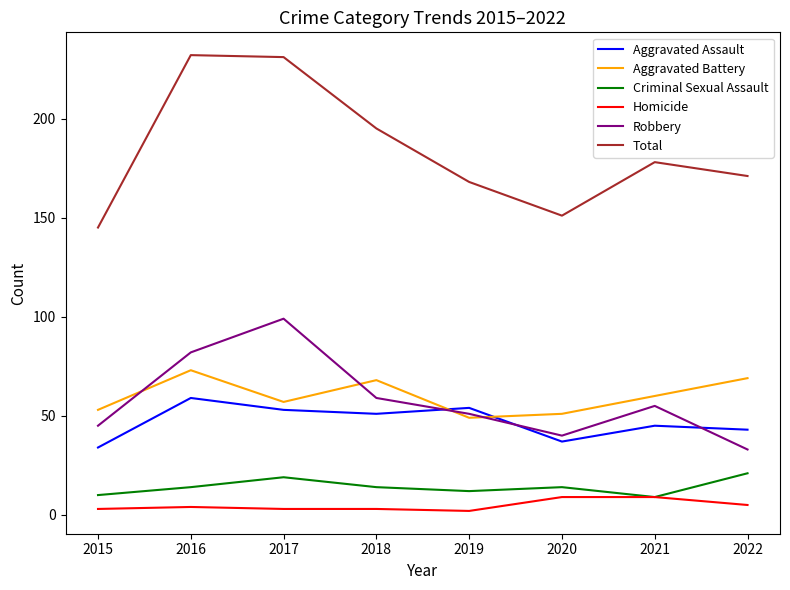

At which category does Aggravated Assault reach its first local peak?

2016